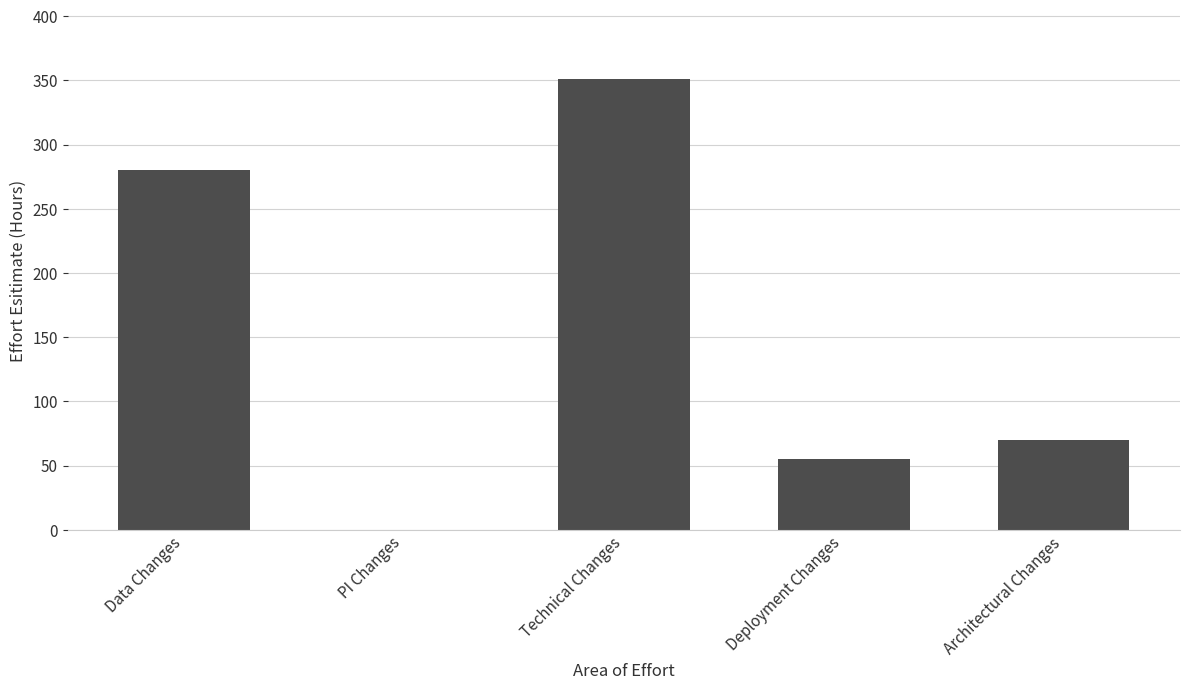

What is the change in value from PI Changes to Technical Changes?

+351